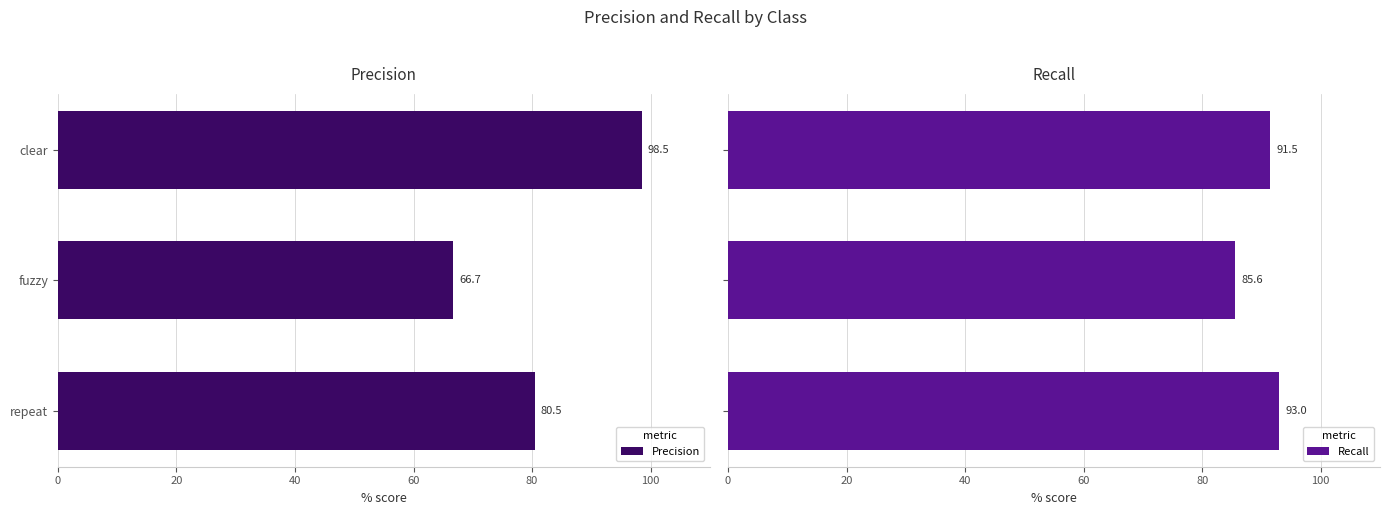

Is it true that Precision equals 98.5 at clear?

True